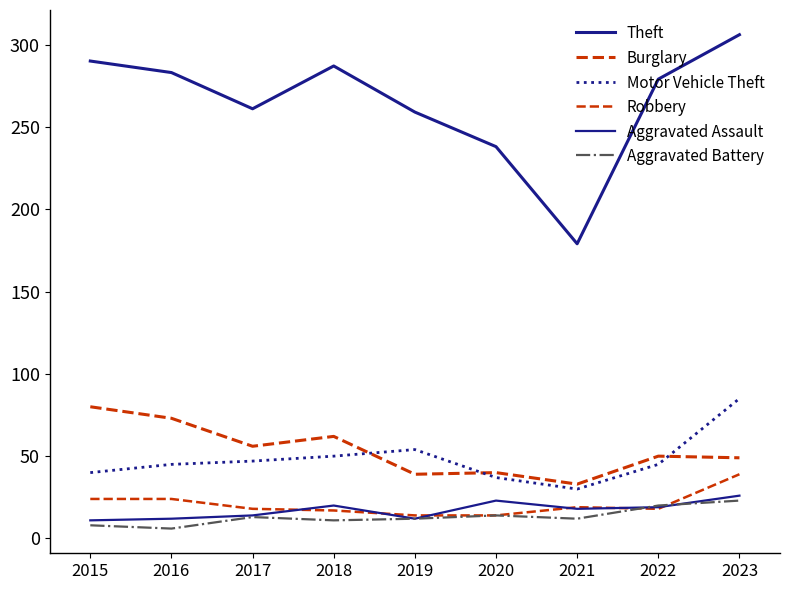

At 2015, list the series in order from smallest to largest.

Aggravated Battery, Aggravated Assault, Robbery, Motor Vehicle Theft, Burglary, Theft